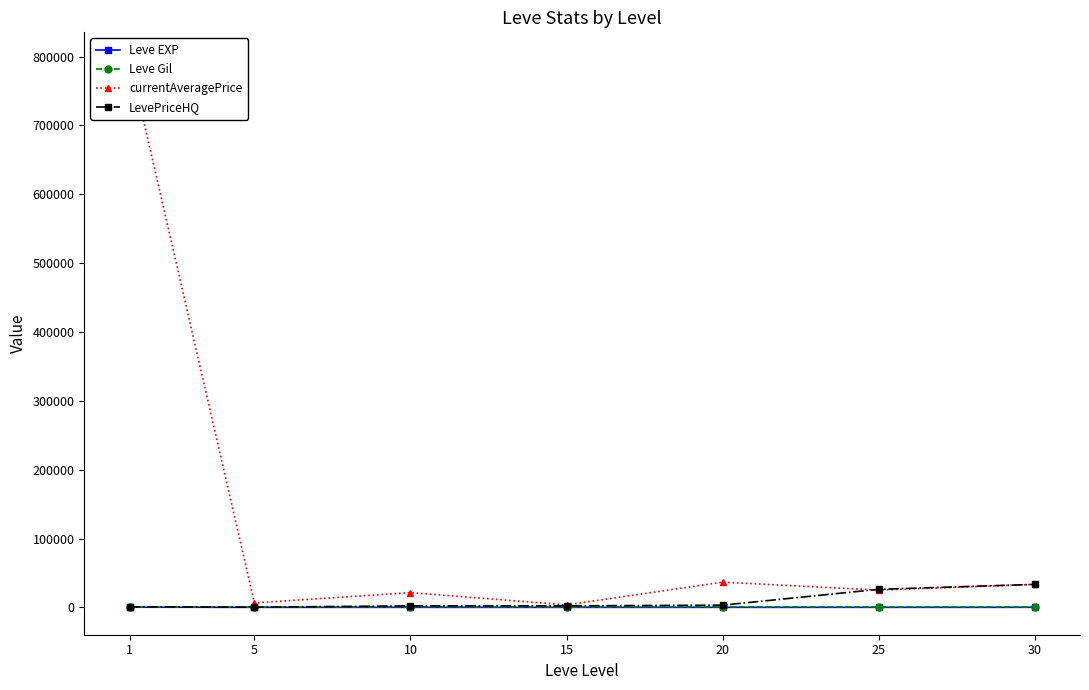

Where is the first local maximum for Leve Gil?

10